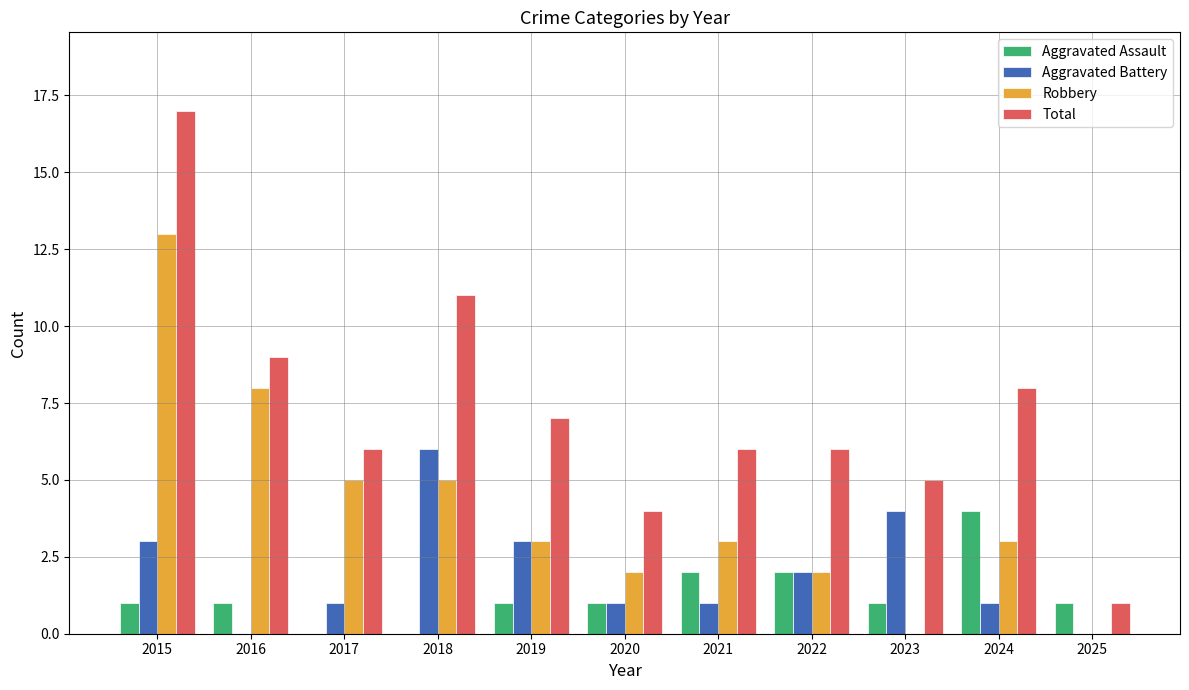

What is the spread (max minus min) of values at 2018?

11